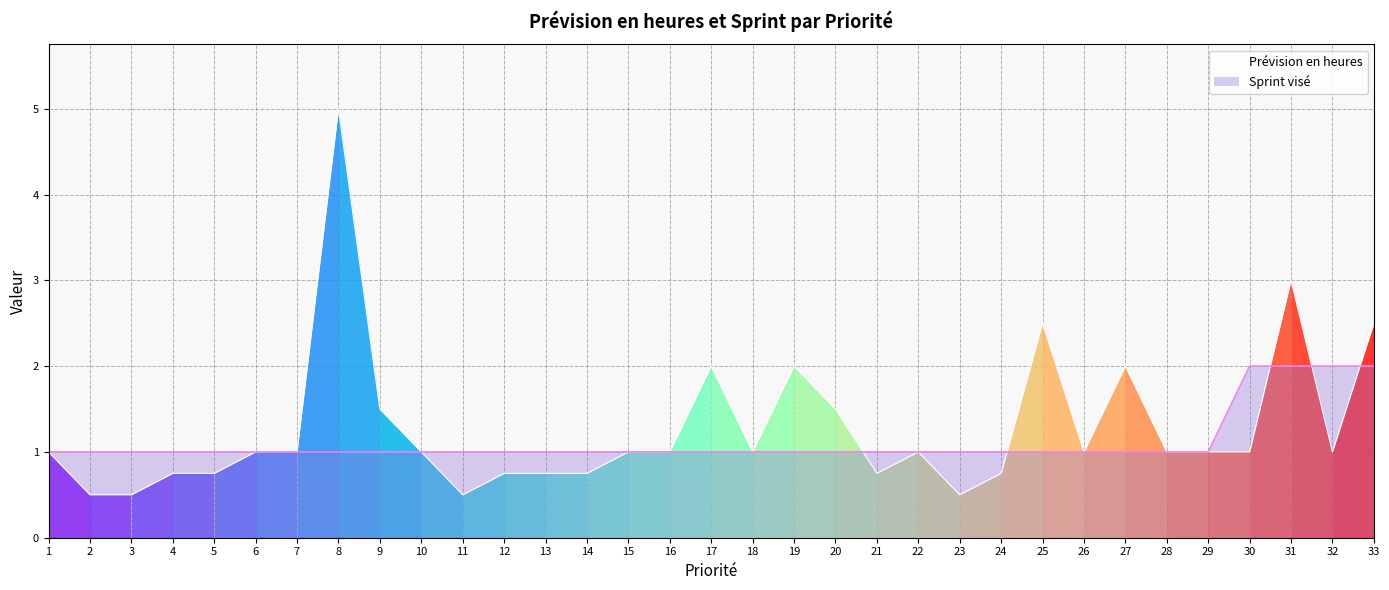

Where is the first local maximum?

8